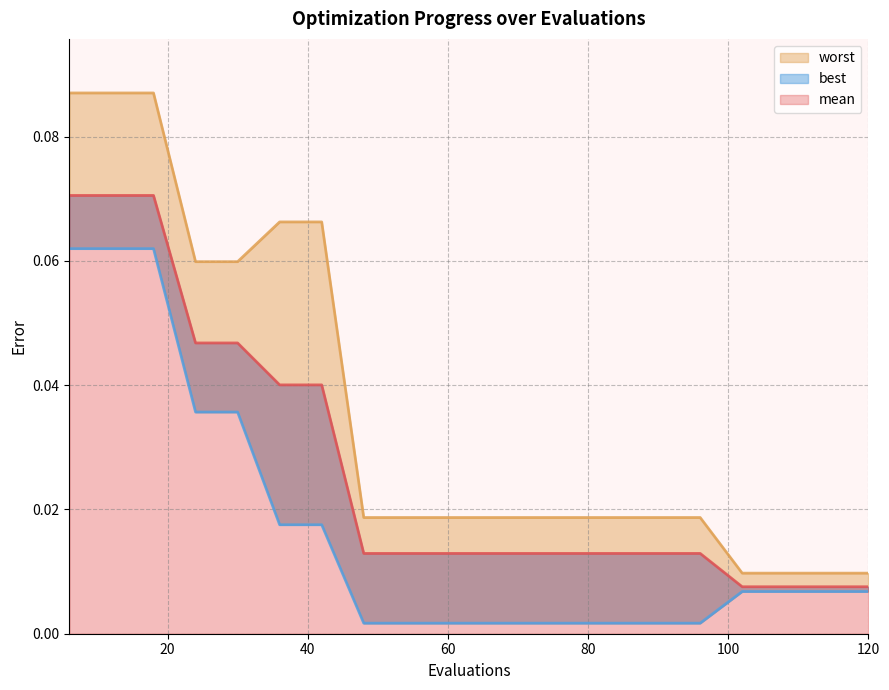

What are all the series names shown in the legend?

mean, best, worst